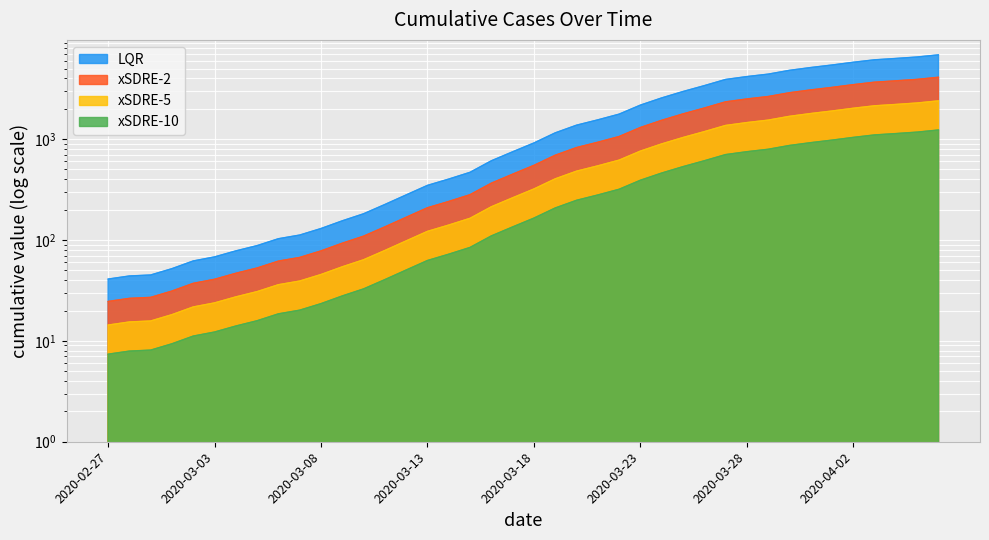

Reading right to left, what are all the values shown in this chart?

2020-04-06=6844	2020-04-05=6521	2020-04-04=6308	2020-04-03=6116	2020-04-02=5782	2020-04-01=5431	2020-03-31=5127	2020-03-30=4808	2020-03-29=4409	2020-03-28=4170	2020-03-27=3904	2020-03-26=3390	2020-03-25=2965	2020-03-24=2562	2020-03-23=2174	2020-03-22=1769	2020-03-21=1553	2020-03-20=1375	2020-03-19=1154	2020-03-18=916	2020-03-17=749	2020-03-16=610	2020-03-15=469	2020-03-14=402	2020-03-13=348	2020-03-12=280	2020-03-11=225	2020-03-10=182	2020-03-09=155	2020-03-08=130	2020-03-07=112	2020-03-06=103	2020-03-05=88	2020-03-04=78	2020-03-03=68	2020-03-02=62	2020-03-01=52	2020-02-29=45	2020-02-28=44	2020-02-27=41